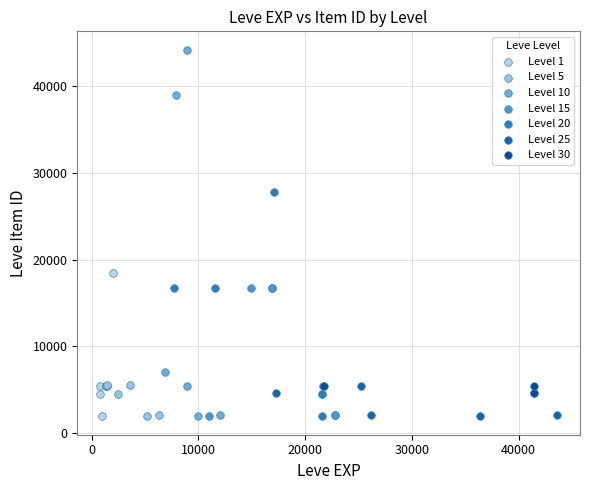

Which series contains the highest Y value?

Level 10